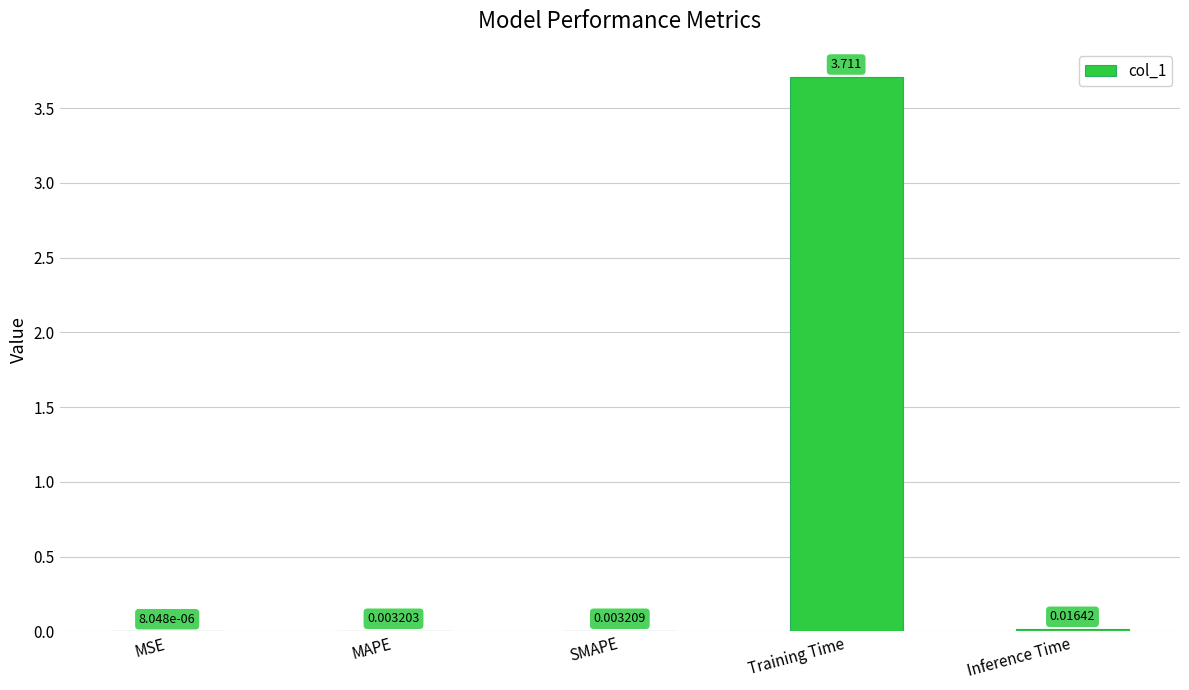

At which category does the chart reach its peak across all series?

Training Time